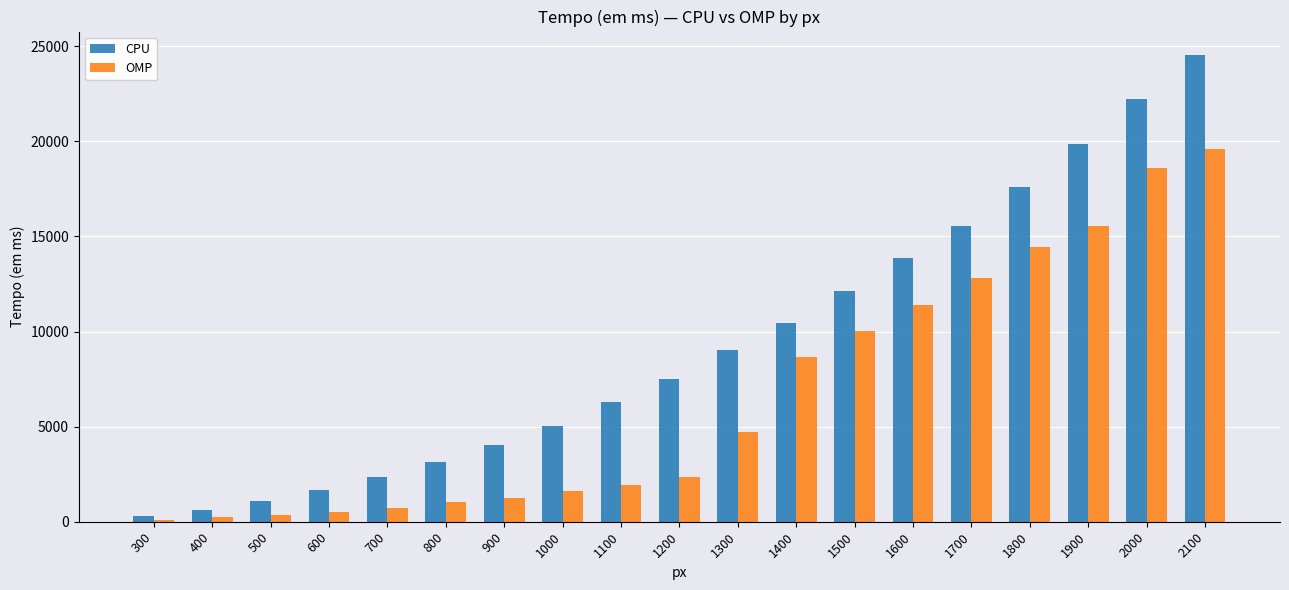

Which category has the highest value in the CPU series?

2100